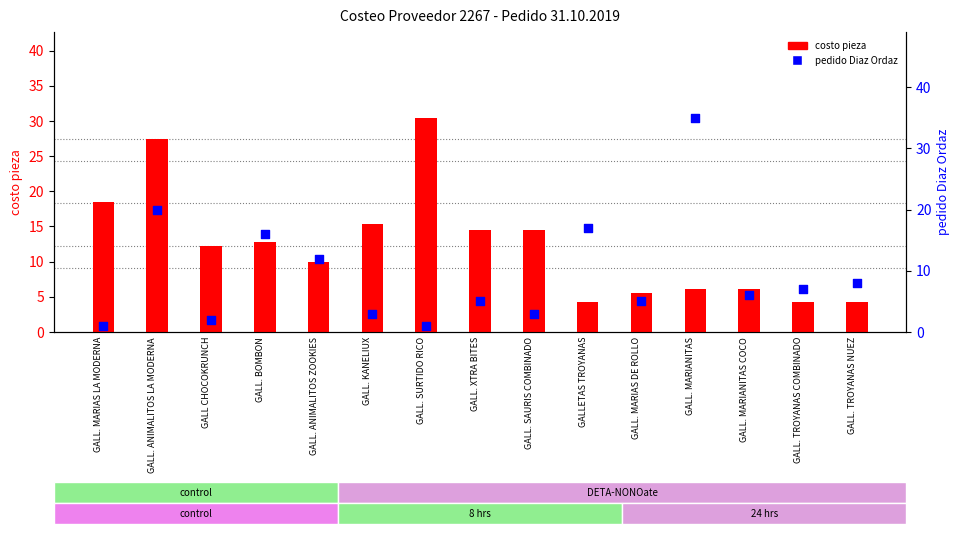

What are all the series names shown in the legend?

costo pieza, pedido Diaz Ordaz